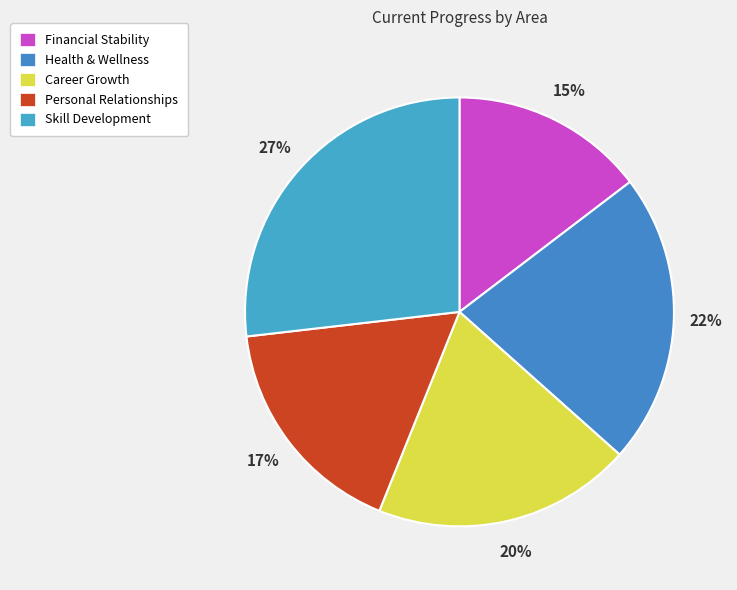

Count the number of slices in the pie.

5